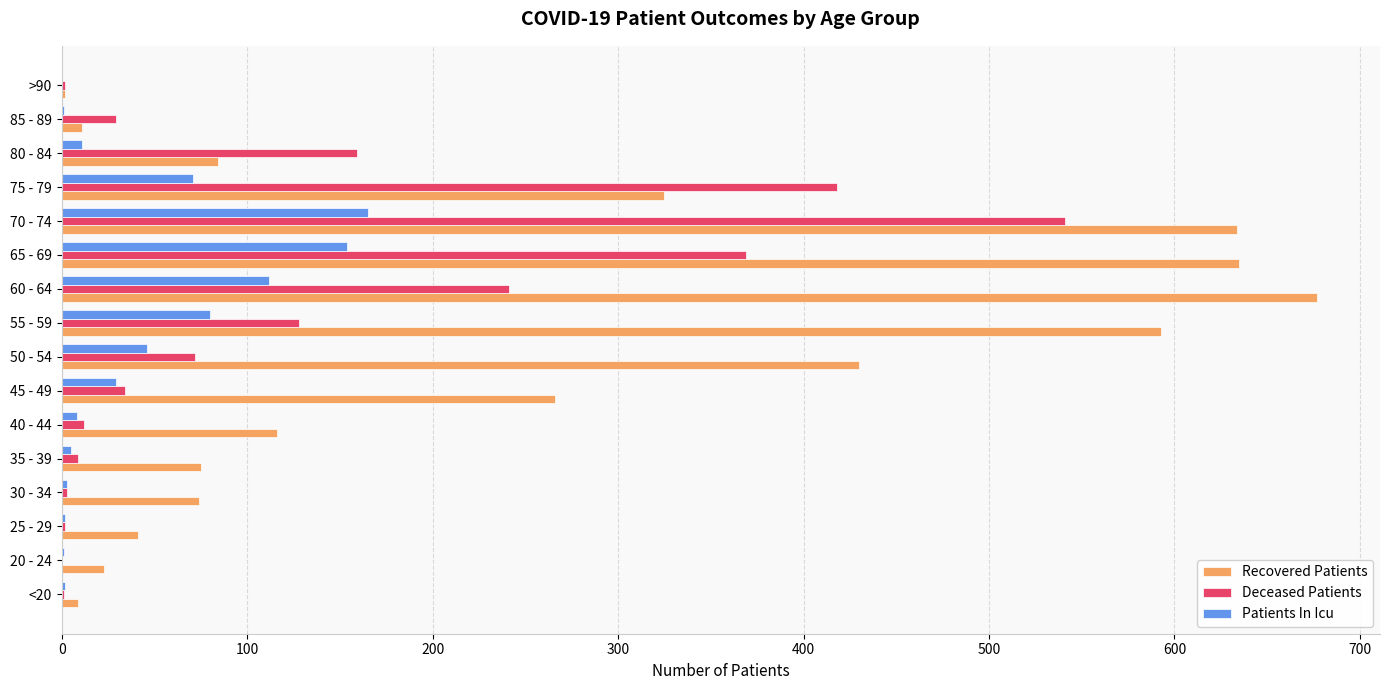

What are all the series names shown in the legend?

Recovered Patients, Deceased Patients, Patients In Icu